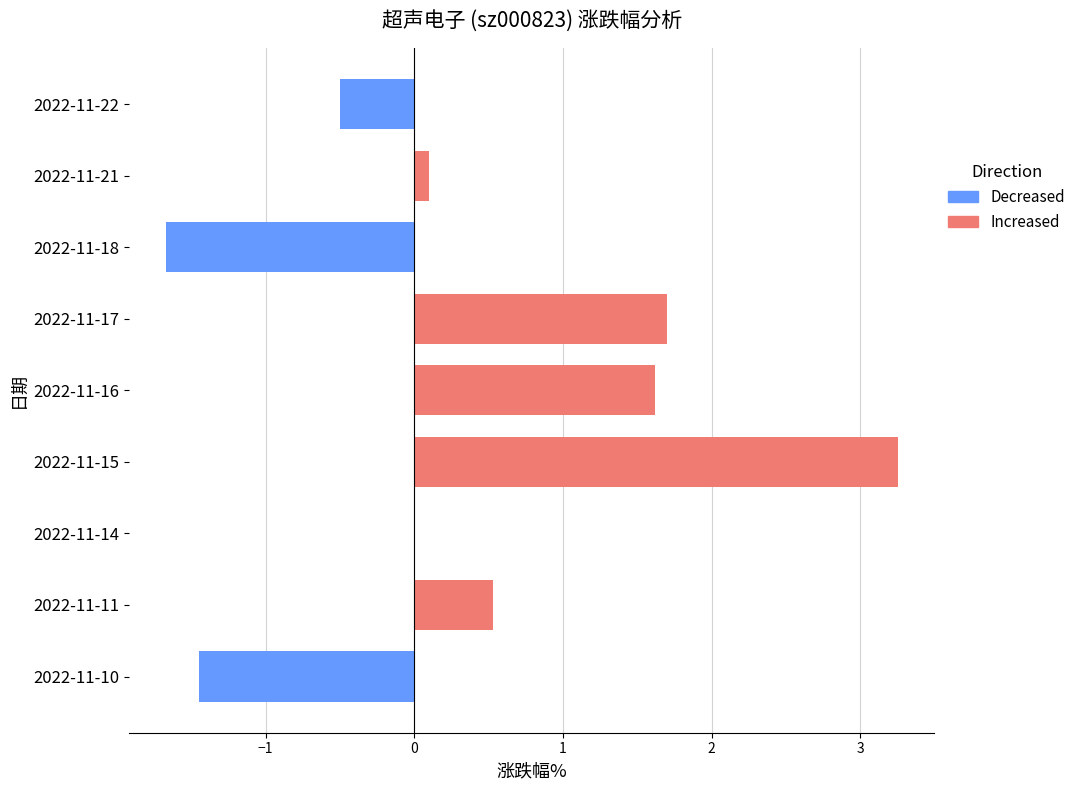

What value does the data have at 2022-11-22?

-0.5